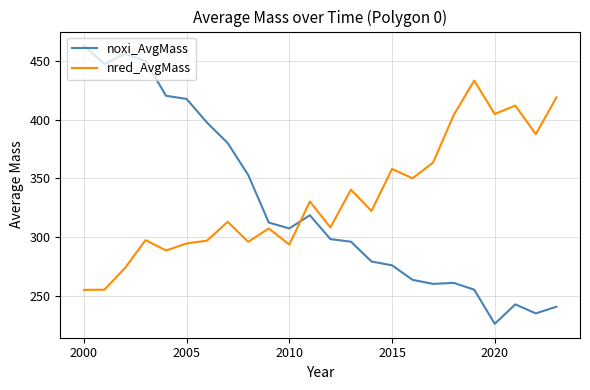

Does the chart have visible grid lines?

Yes